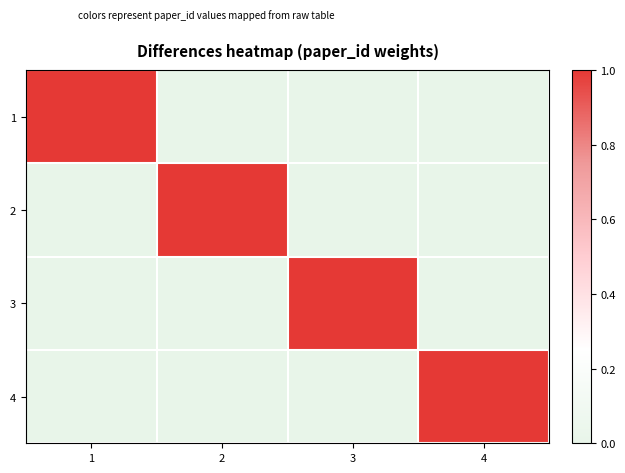

Rank the series by their maximum value, from lowest to highest.

1, 2, 3, 4